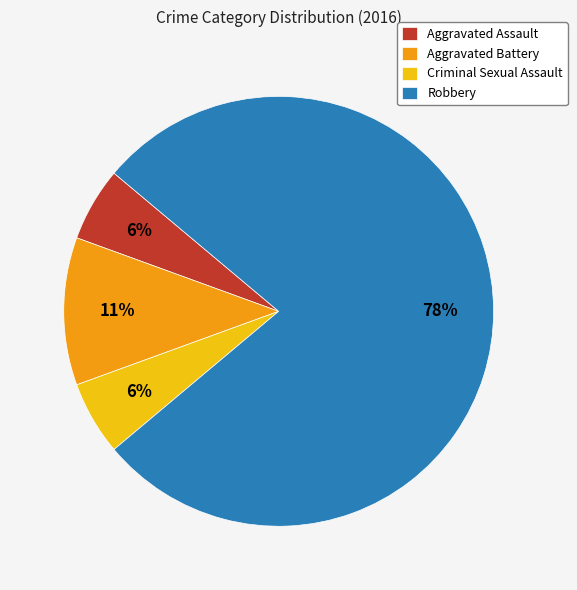

What percentage is the Aggravated Battery slice, to the nearest percent?

11%